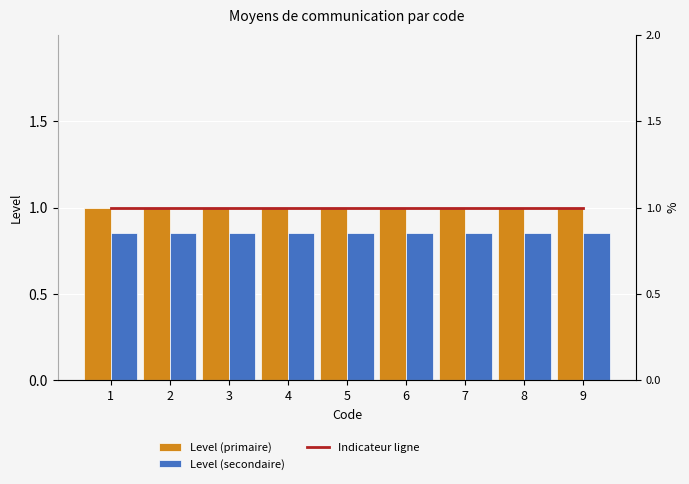

What is the total value across all series at 8?

2.9